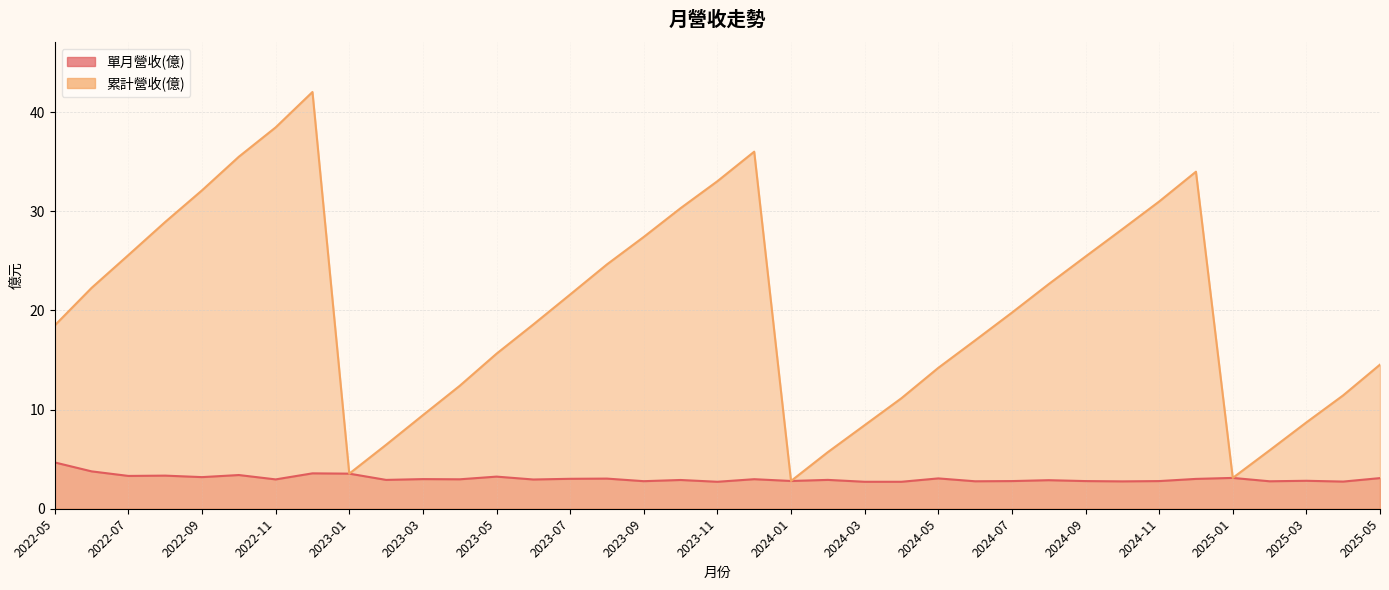

At how many categories does at least one series exceed 22?

17